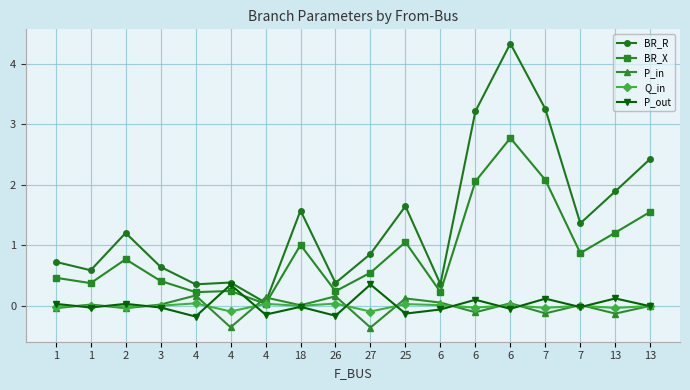

Reading left to right, list all the values displayed in this chart.

BR_R: 1=0.7	1=0.6	2=1.2	3=0.6	4=0.4	4=0.4	4=0.1	18=1.6	26=0.4	27=0.9	25=1.6	6=0.4	6=3.2	6=4.3	7=3.3	7=1.4	13=1.9	13=2.4
BR_X: 1=0.5	1=0.4	2=0.8	3=0.4	4=0.2	4=0.2	4=0.0	18=1.0	26=0.2	27=0.6	25=1.1	6=0.2	6=2.1	6=2.8	7=2.1	7=0.9	13=1.2	13=1.6
P_in: 1=-0.0	1=0.0	2=-0.0	3=0.0	4=0.2	4=-0.4	4=0.1	18=0.0	26=0.2	27=-0.4	25=0.1	6=0.1	6=-0.1	6=0.0	7=-0.1	7=0.0	13=-0.1	13=0.0
Q_in: 1=-0.0	1=0.0	2=-0.0	3=0.0	4=0.0	4=-0.1	4=0.0	18=0.0	26=0.0	27=-0.1	25=0.0	6=0.0	6=-0.0	6=0.0	7=-0.0	7=0.0	13=-0.0	13=0.0
P_out: 1=0.0	1=-0.0	2=0.0	3=-0.0	4=-0.2	4=0.4	4=-0.1	18=-0.0	26=-0.2	27=0.4	25=-0.1	6=-0.1	6=0.1	6=-0.0	7=0.1	7=-0.0	13=0.1	13=-0.0